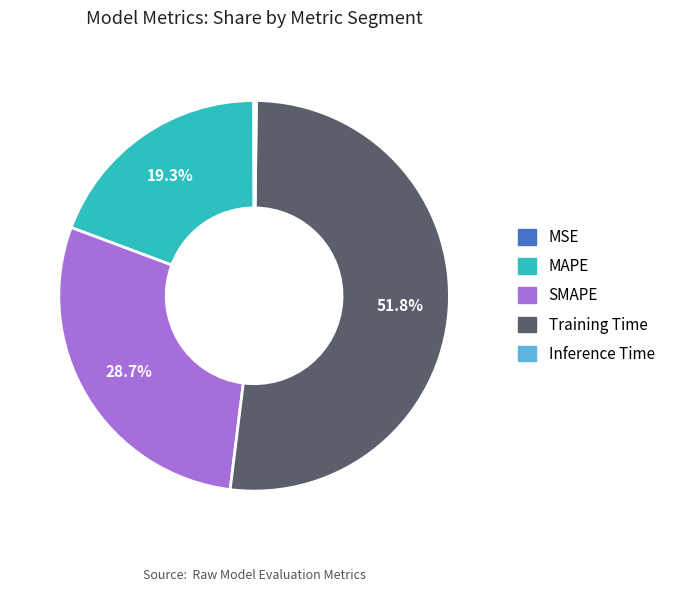

Which category has the biggest portion of the pie?

Training Time